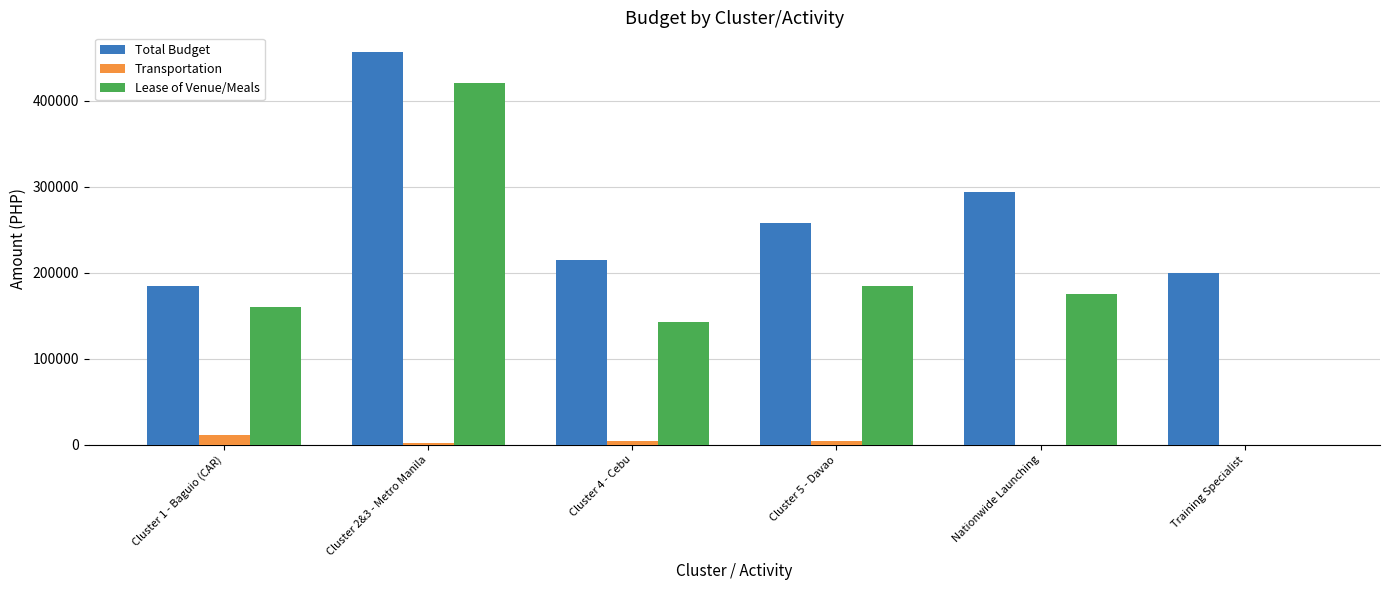

Where is Total Budget nearest to the value 320760?

Nationwide Launching